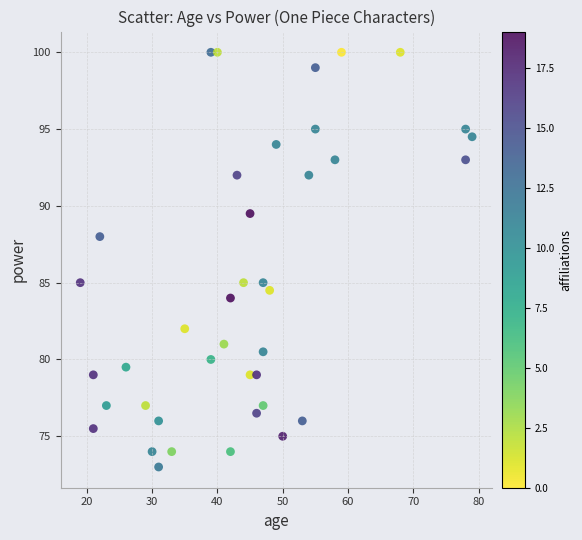

What is the range of X values (max minus min)?

60.0